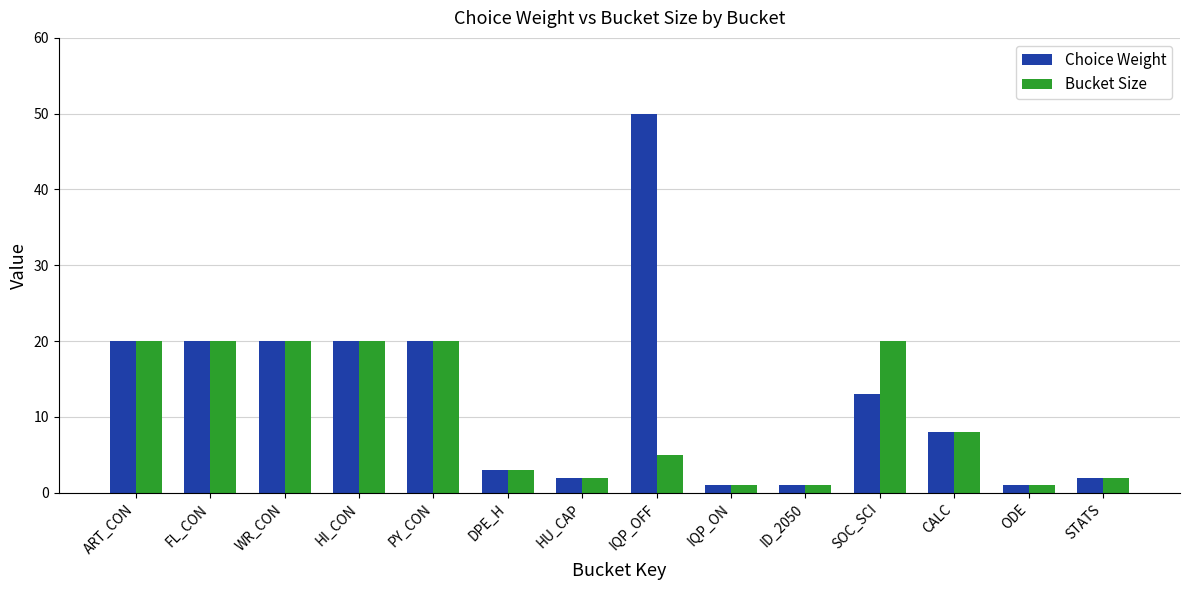

The Choice Weight series shows 50 at IQP_OFF. True or false?

True